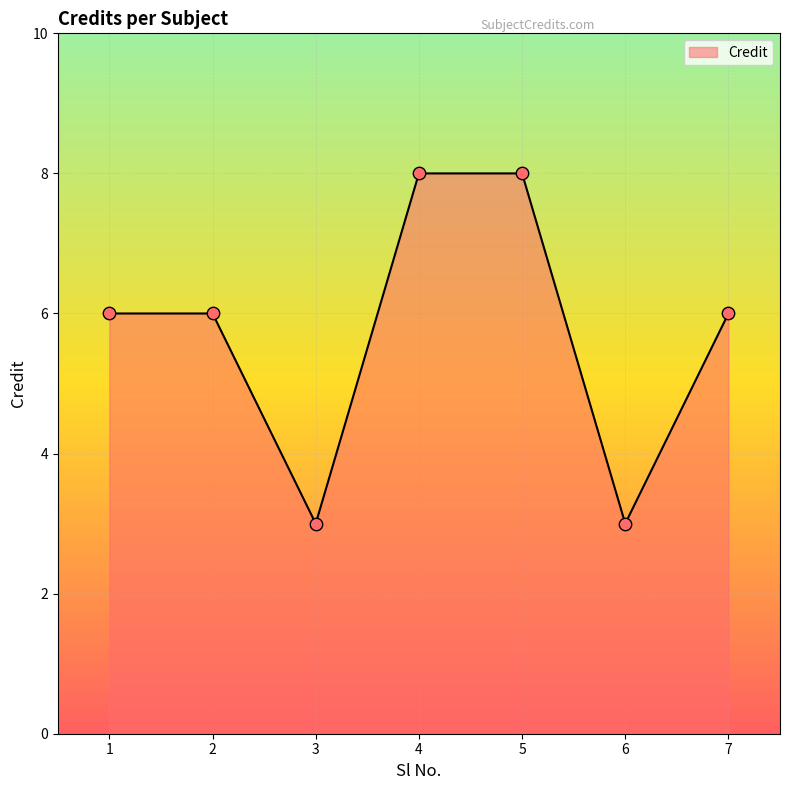

What is the ratio of the value at 3 to the value at 2?

0.5